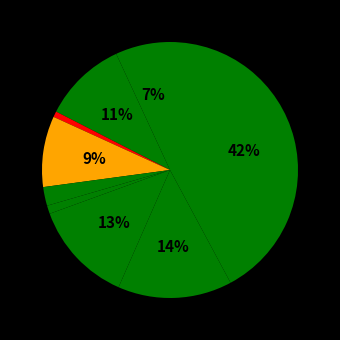

How many segments does this pie chart have?

9